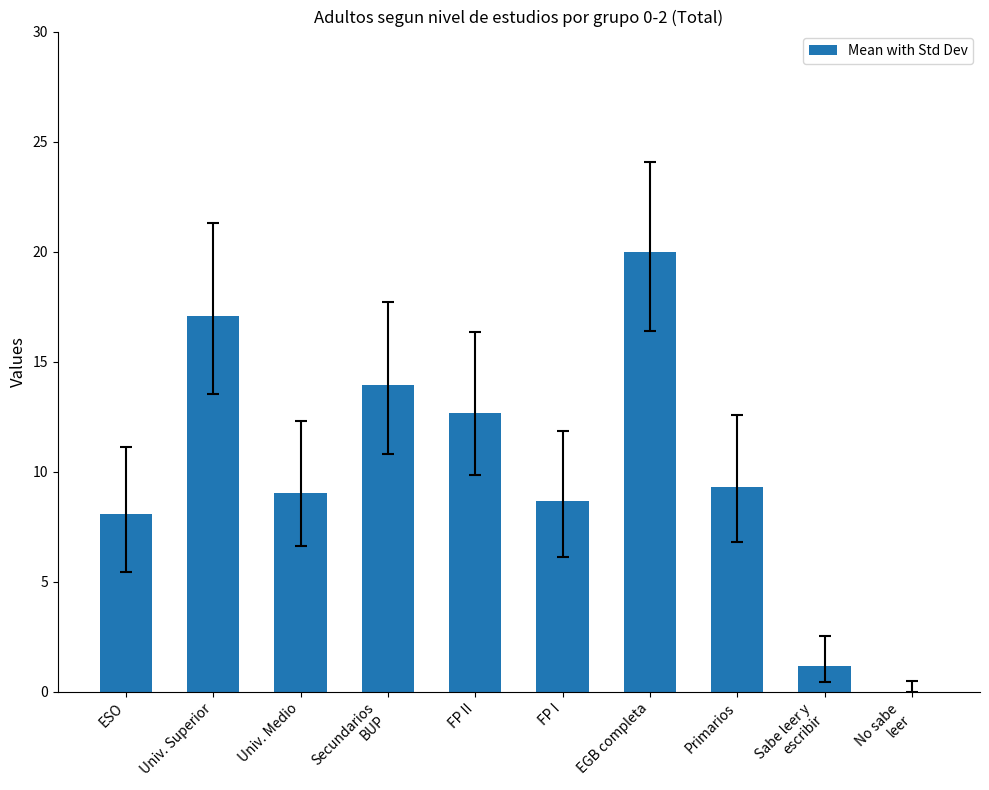

True or false: the data shows 17.1 at Univ. Superior.

True